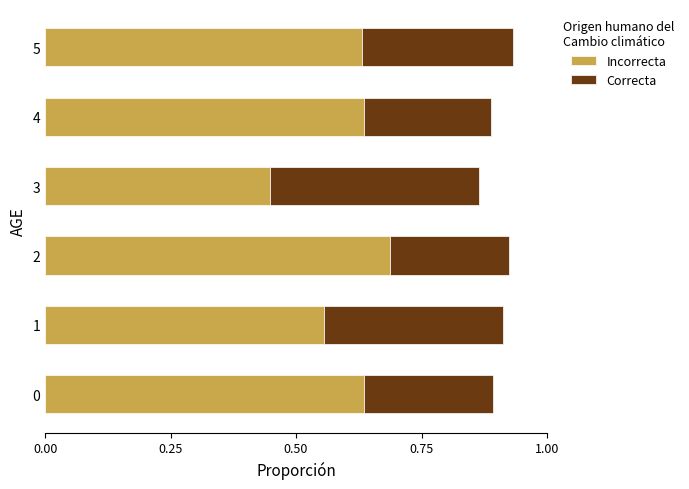

Which category has the lowest value in the Incorrecta series?

3